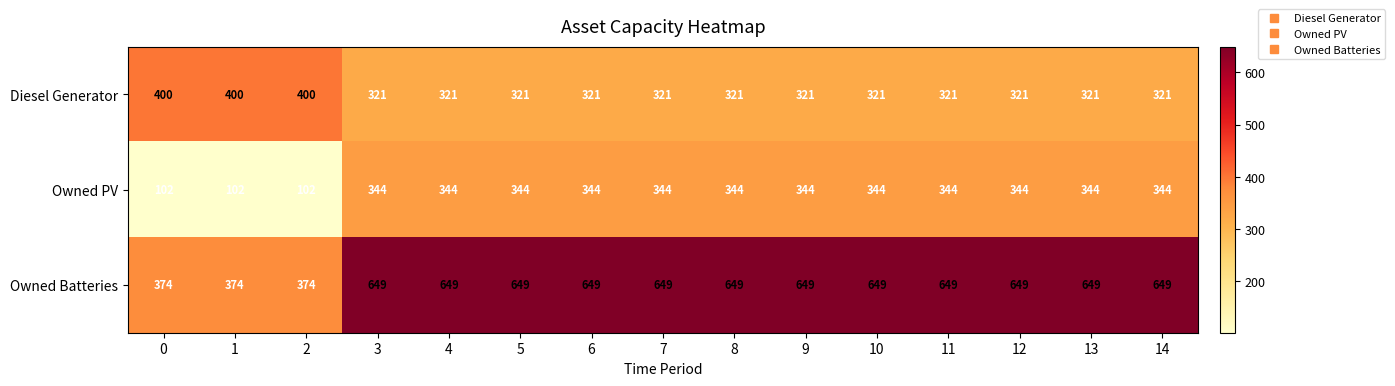

What is the difference between the maximum and minimum values in the Diesel Generator series?

79